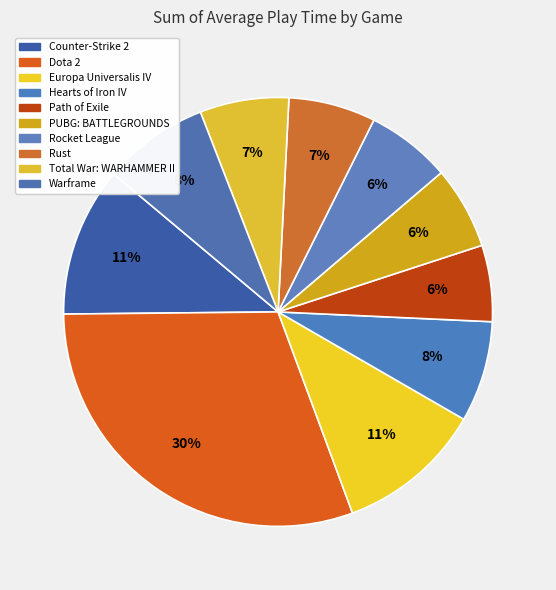

How many slices are in this pie chart?

10